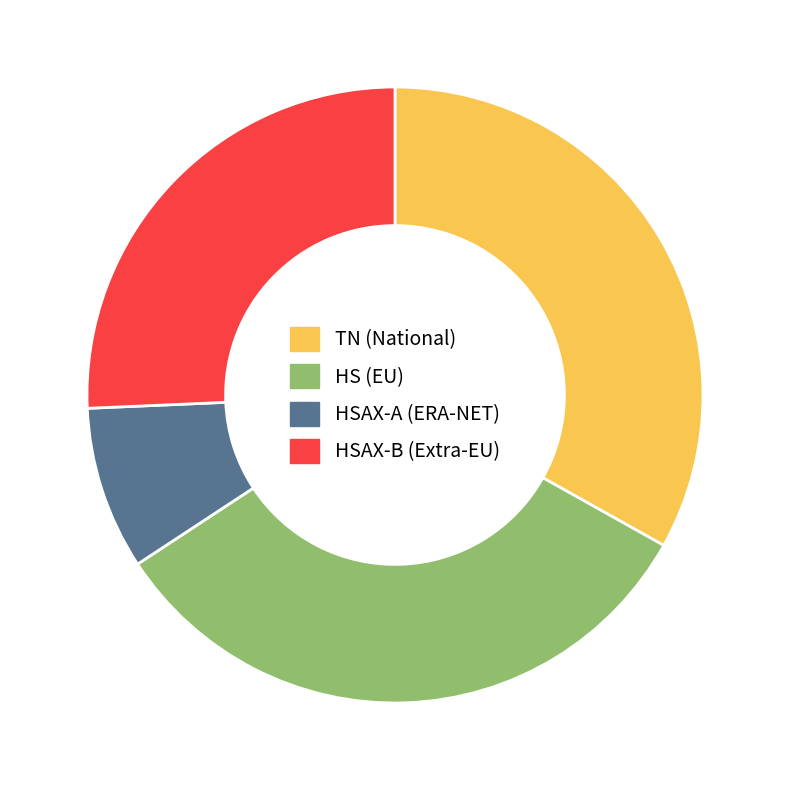

Does any single category account for the majority?

No